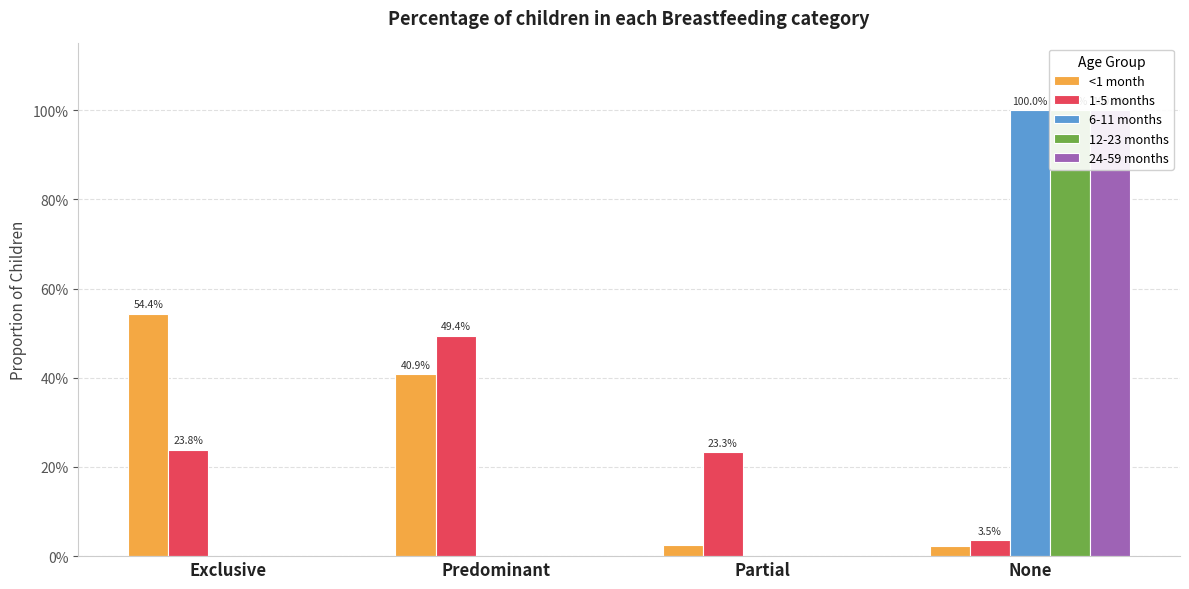

How many bars are there in total?

20